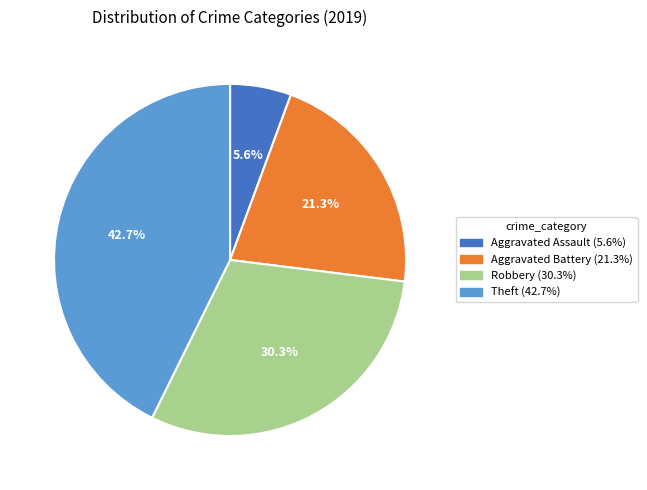

Between Aggravated Battery and Aggravated Assault, which is larger?

Aggravated Battery